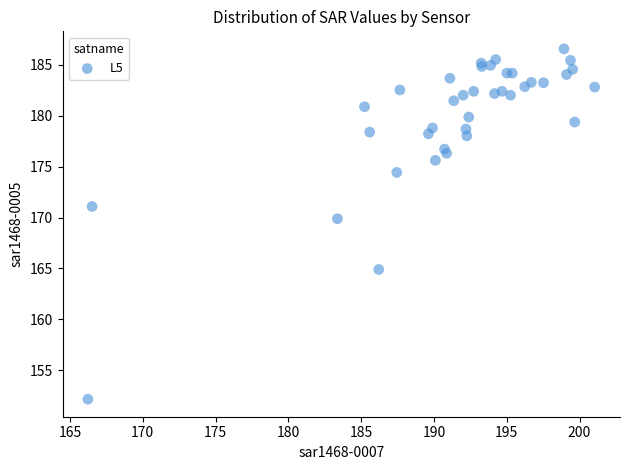

What Y value in the scatter plot is closest to 169?

169.9